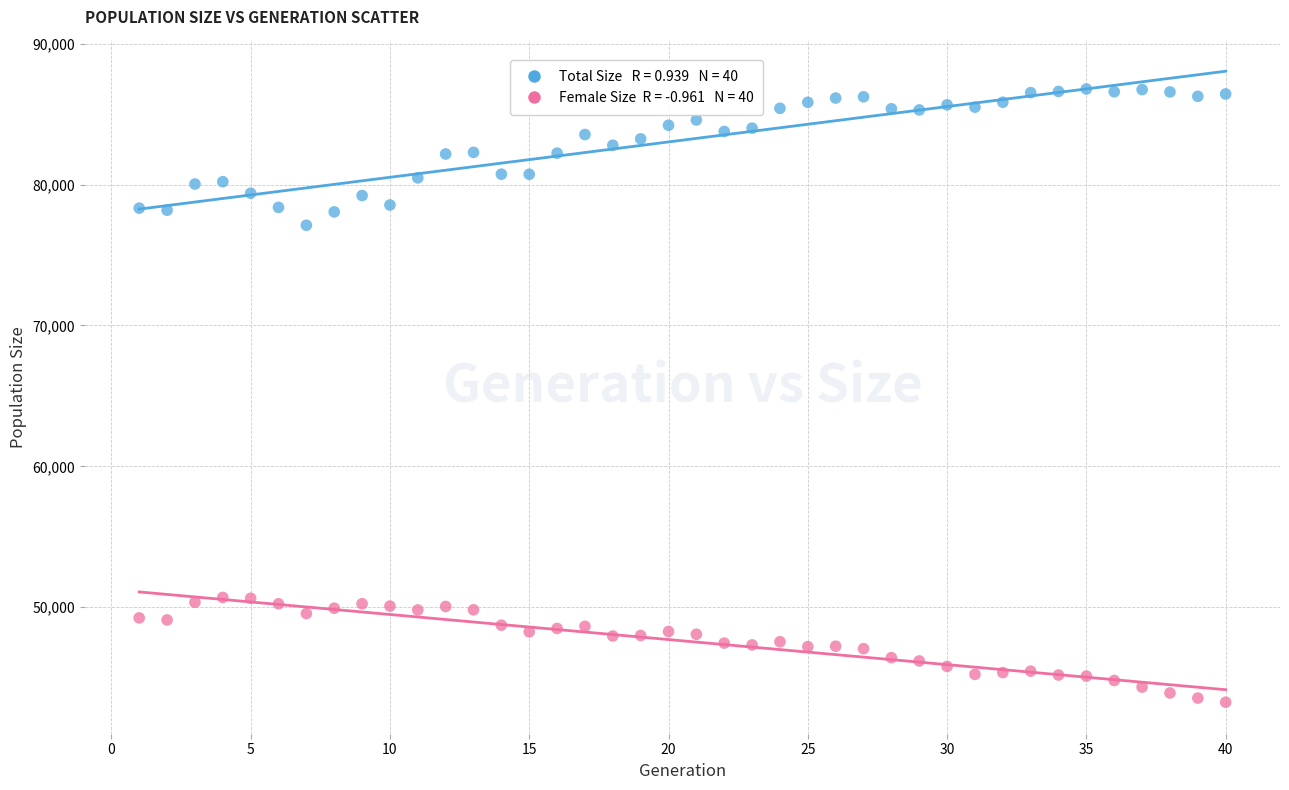

Across all series, what Y value is closest to 65022?

77115